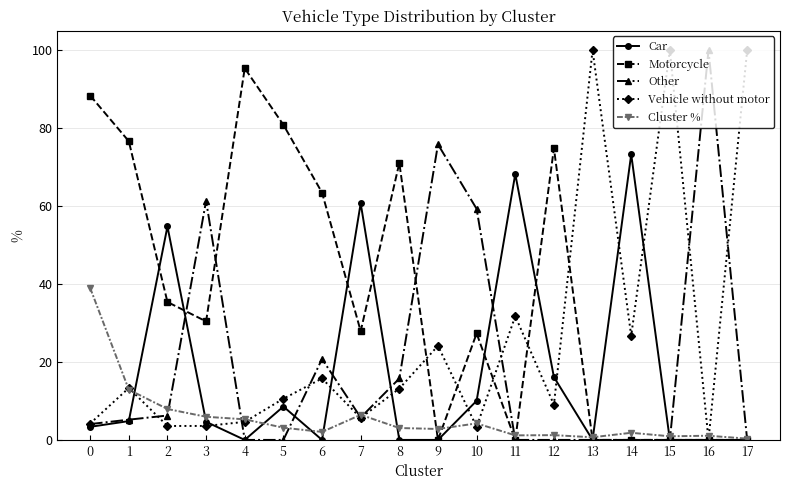

What is the spread (max minus min) of values at 9?

75.8